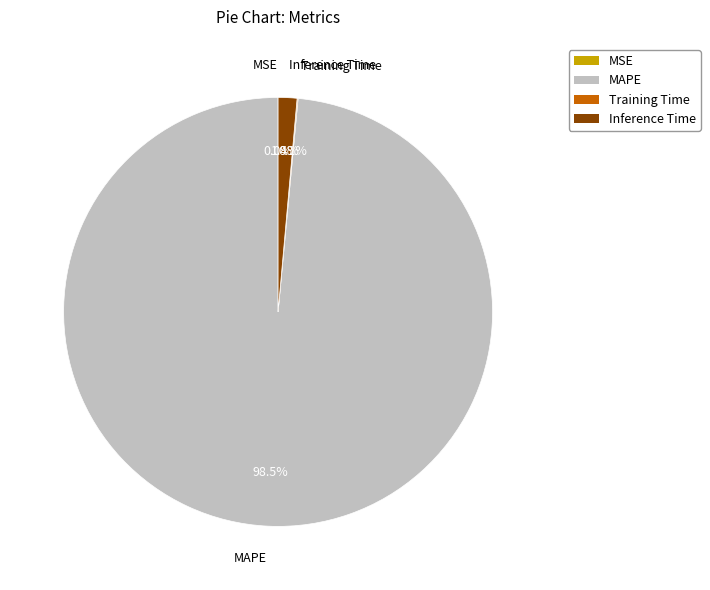

How much of the chart is everything except Inference Time?

98.6%